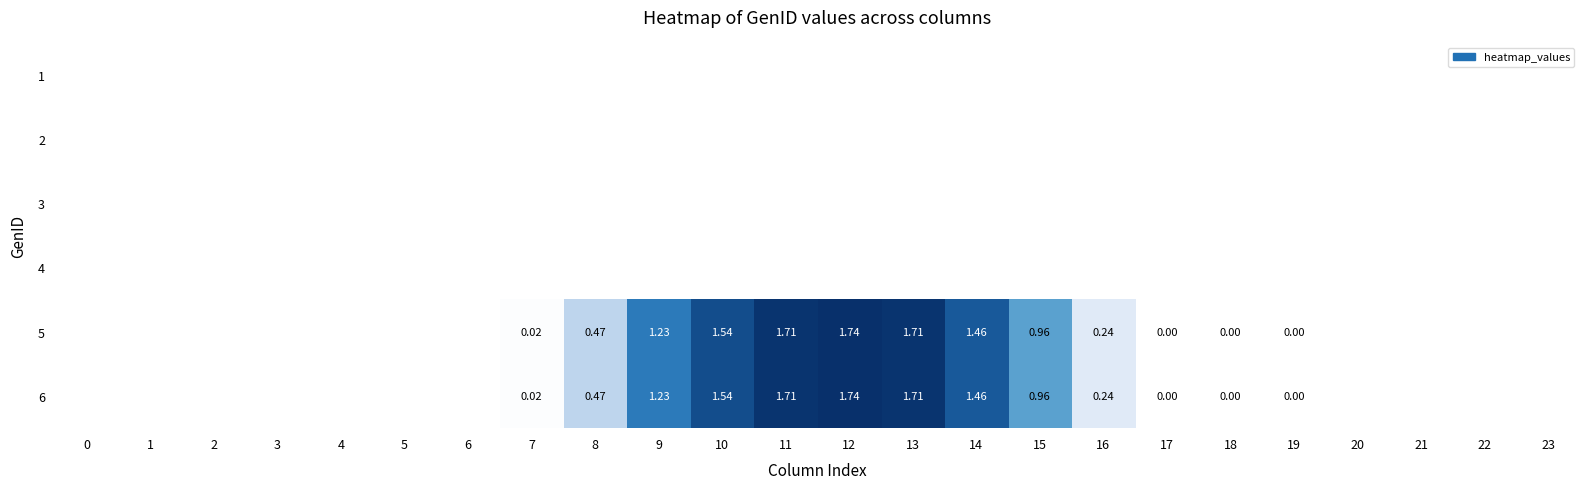

How many categories are shown in the chart?

24